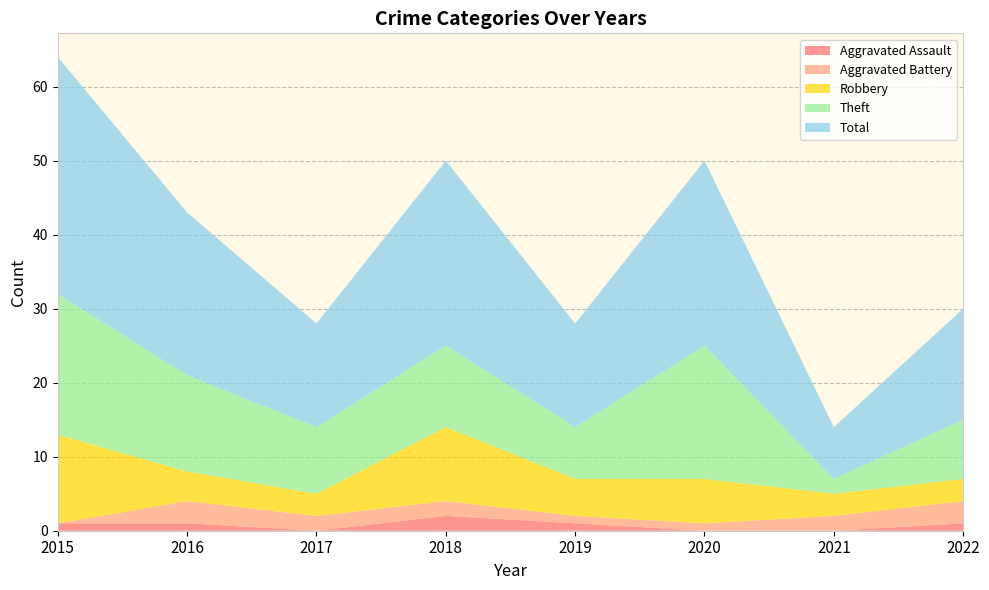

Reading right to left, extract all data points from this chart.

Aggravated Assault: 1	0	0	1	2	0	1	1
Aggravated Battery: 3	2	1	1	2	2	3	0
Robbery: 3	3	6	5	10	3	4	12
Theft: 8	2	18	7	11	9	13	19
Total: 15	7	25	14	25	14	22	32